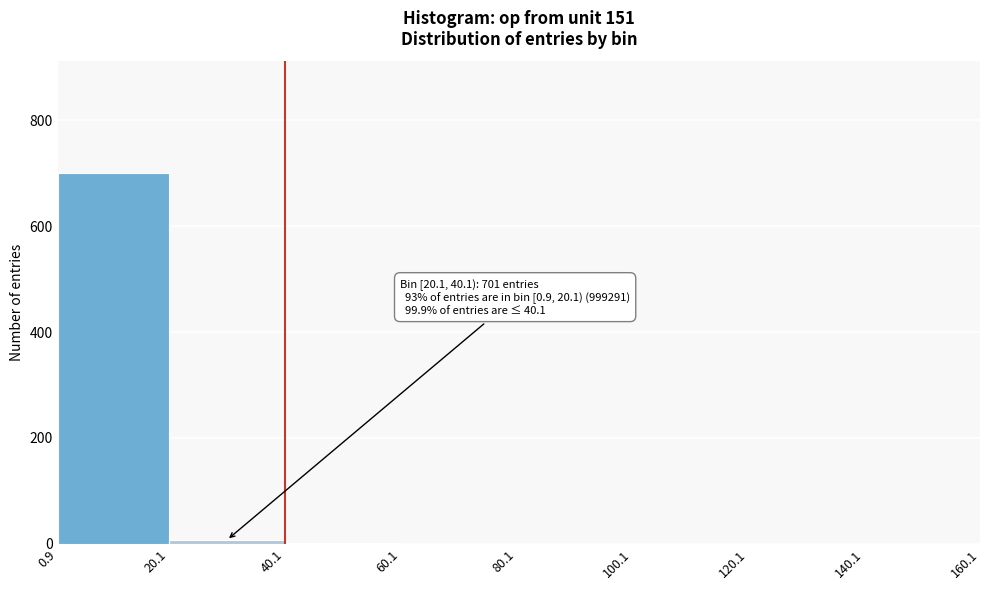

Over which range of the x-axis is the bar tallest?

0.9 to 20.1